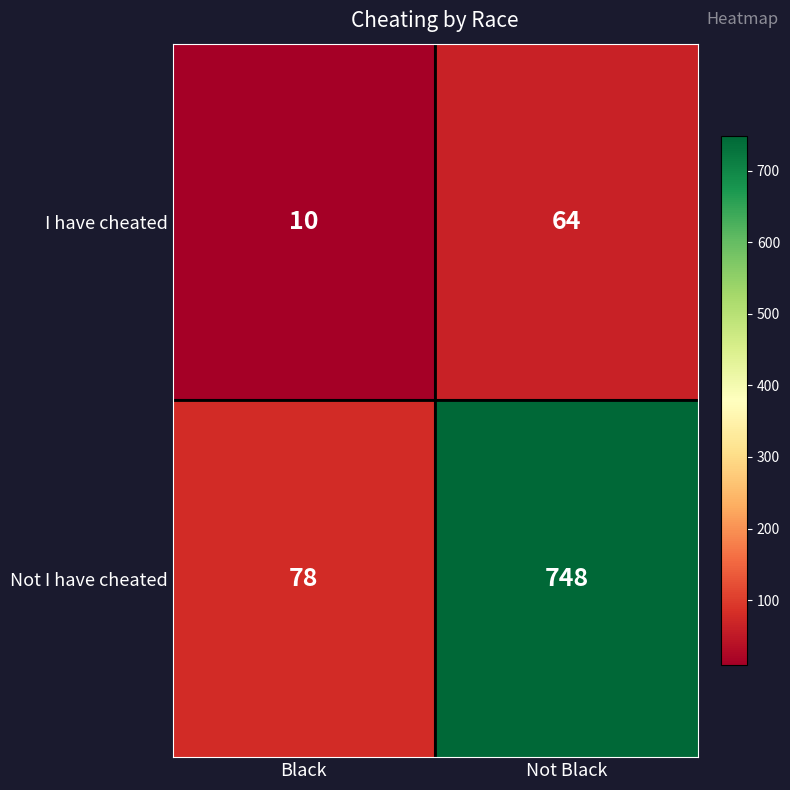

Reading left to right, transcribe all the data shown in this chart.

I have cheated: Black=10	Not Black=64
Not I have cheated: Black=78	Not Black=748